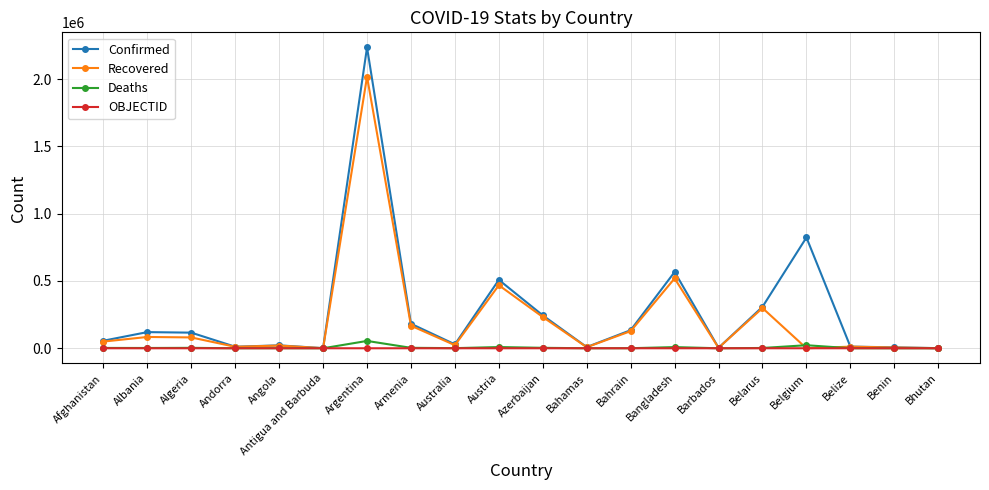

Which series has the widest spread of values?

Confirmed